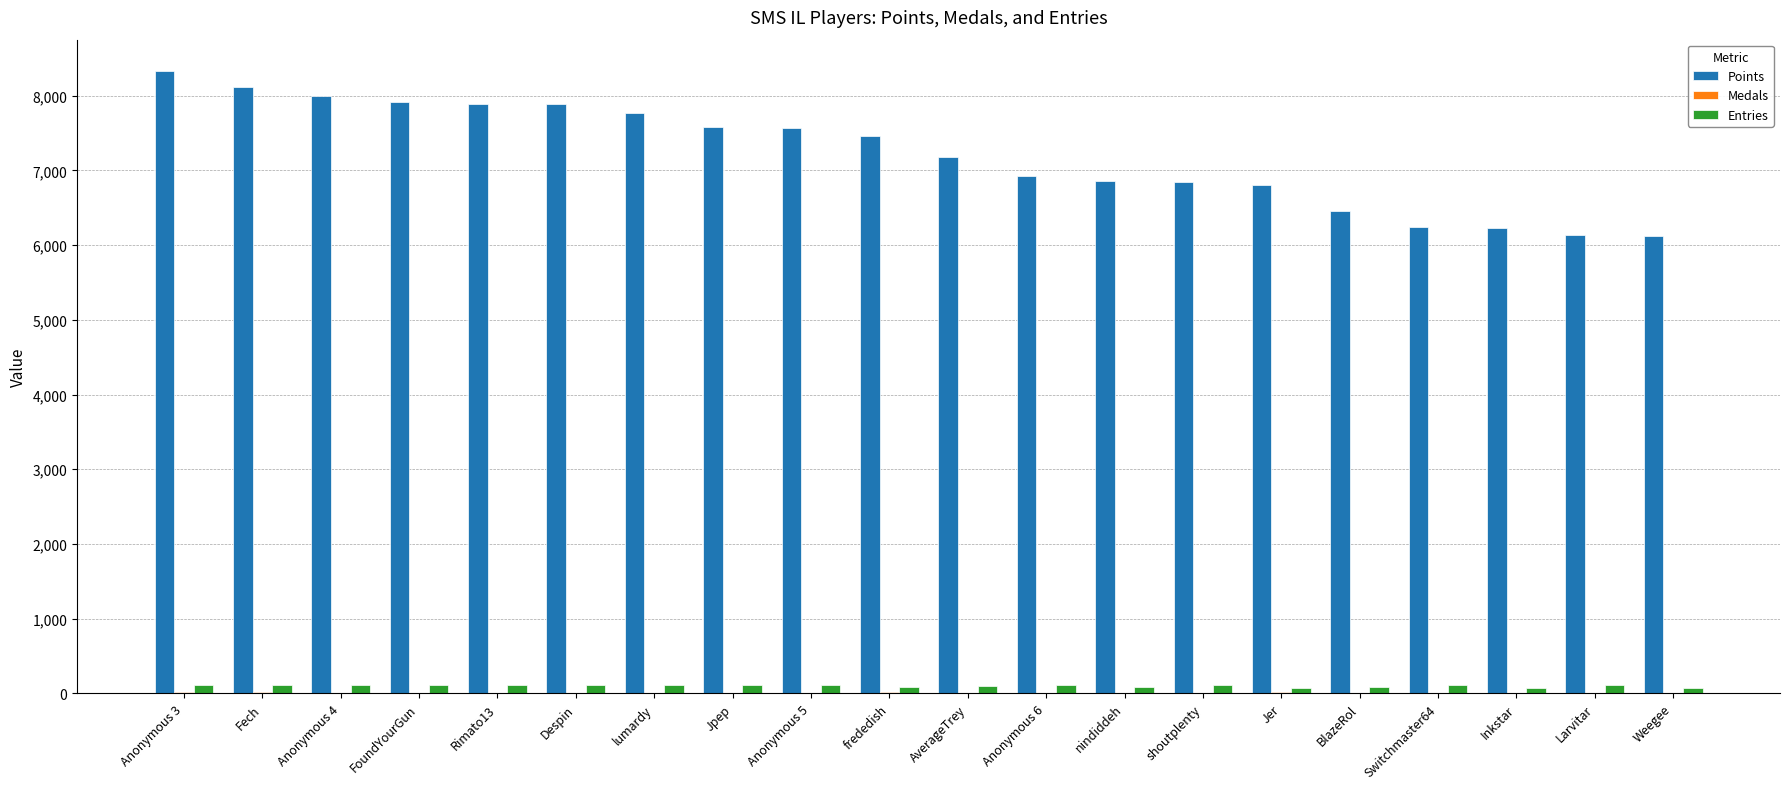

Is it true that Points equals 9172 at nindiddeh?

False